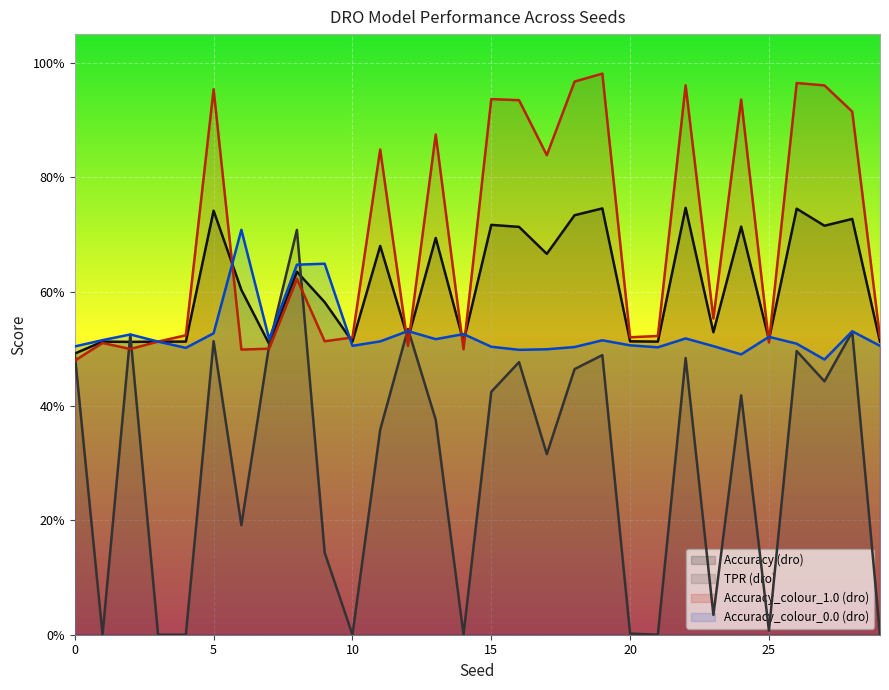

Where is TPR (dro) nearest to the value 0?

1